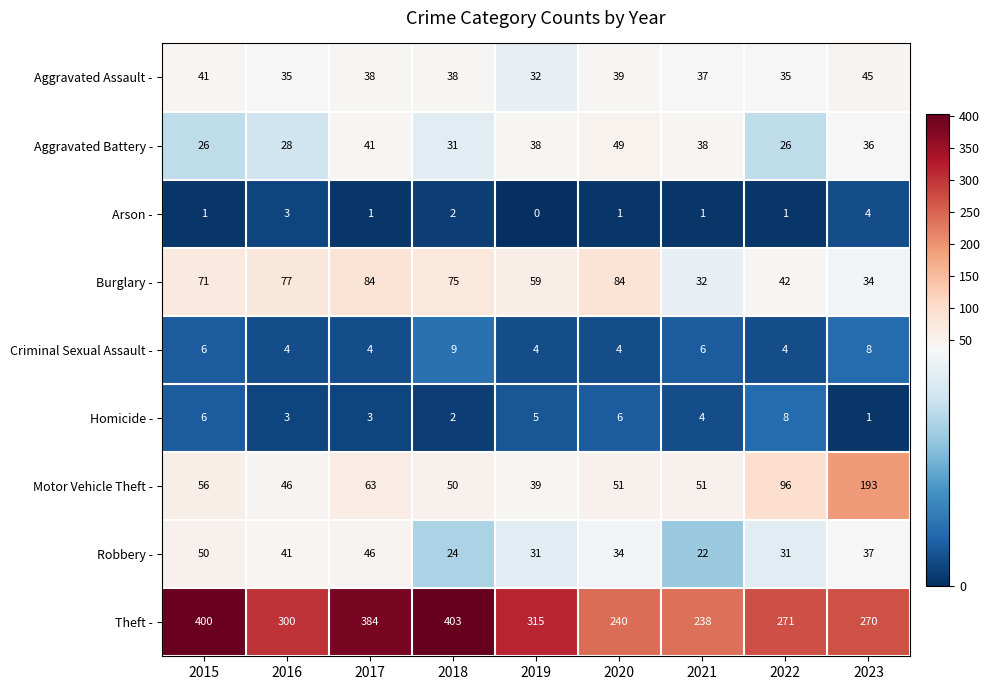

Read the Burglary - value at 2016.

77